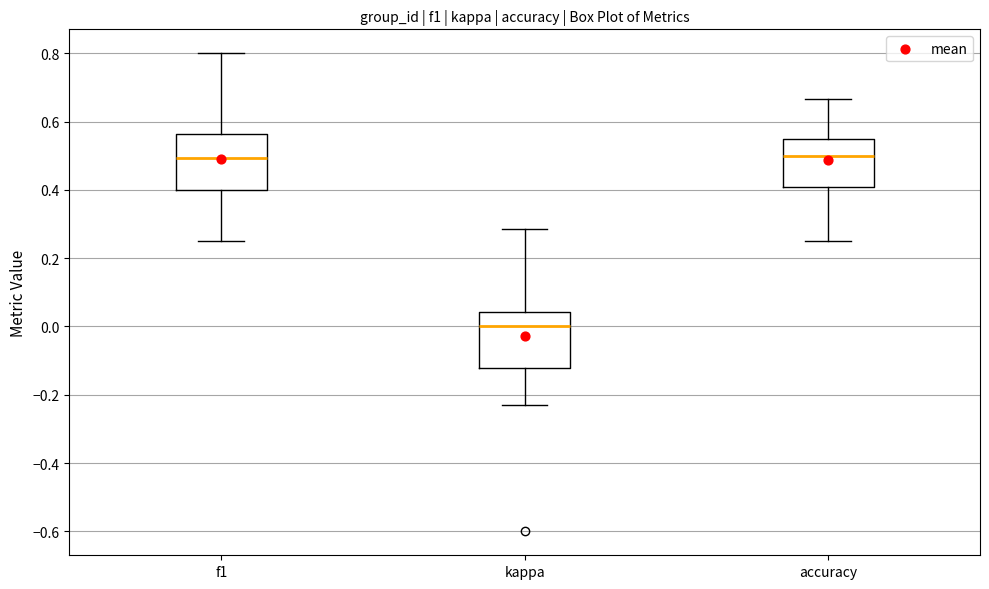

Reading left to right, transcribe this box plot: for each box, give where its median line is, the range the box spans, and where its two whiskers end, as read against the y-axis. The values are not printed on the chart, so give them approximately, as read against the axis.

f1: median 0.50, box 0.40 to 0.56, whiskers 0.26 to 0.80
kappa: median 0.00, box -0.12 to 0.04, whiskers -0.24 to 0.28
accuracy: median 0.50, box 0.40 to 0.56, whiskers 0.26 to 0.66